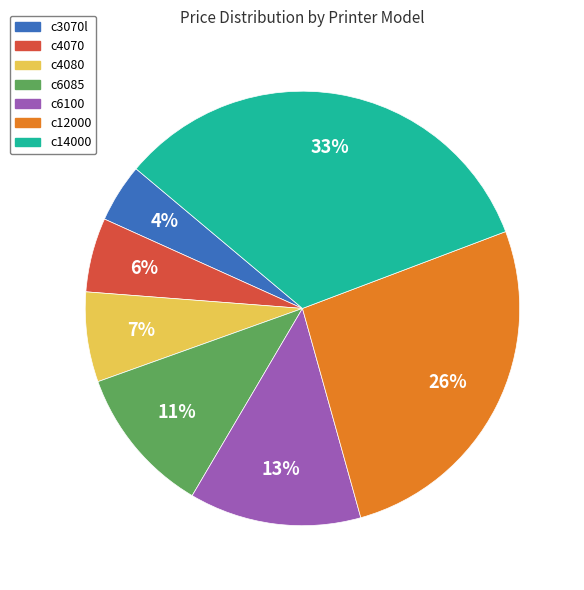

Between c3070l and c12000, which is larger?

c12000